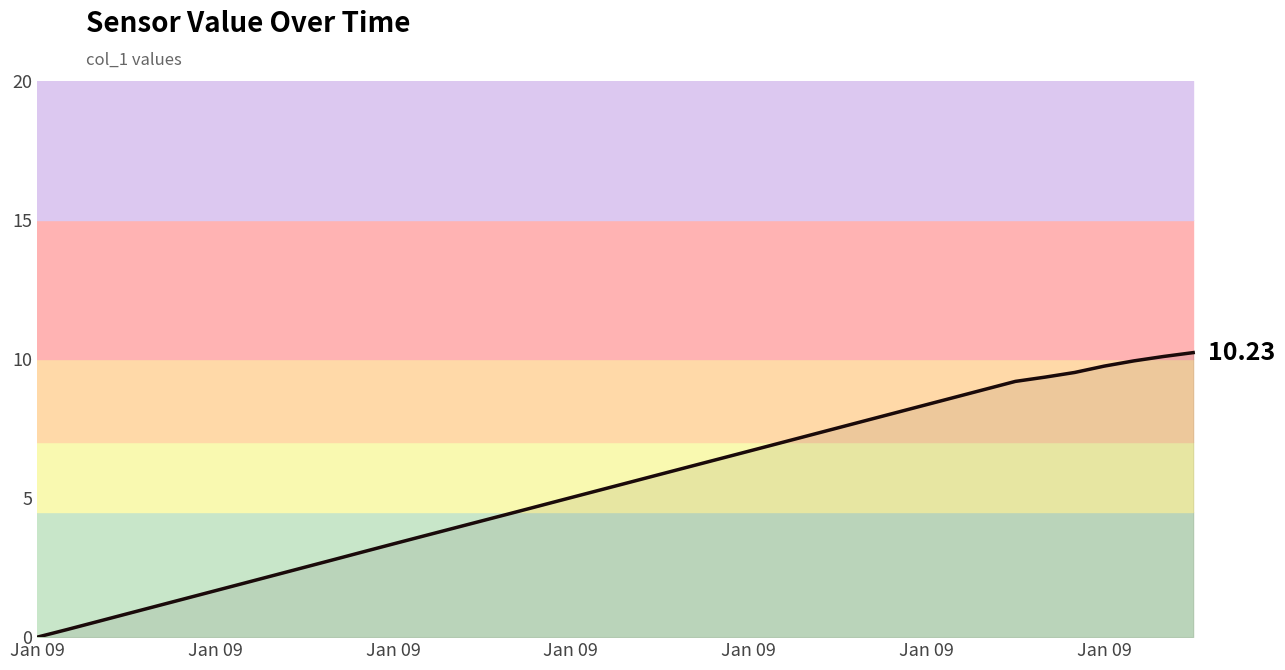

Approximately how many times larger is the value at 22 compared to 21?

1.0